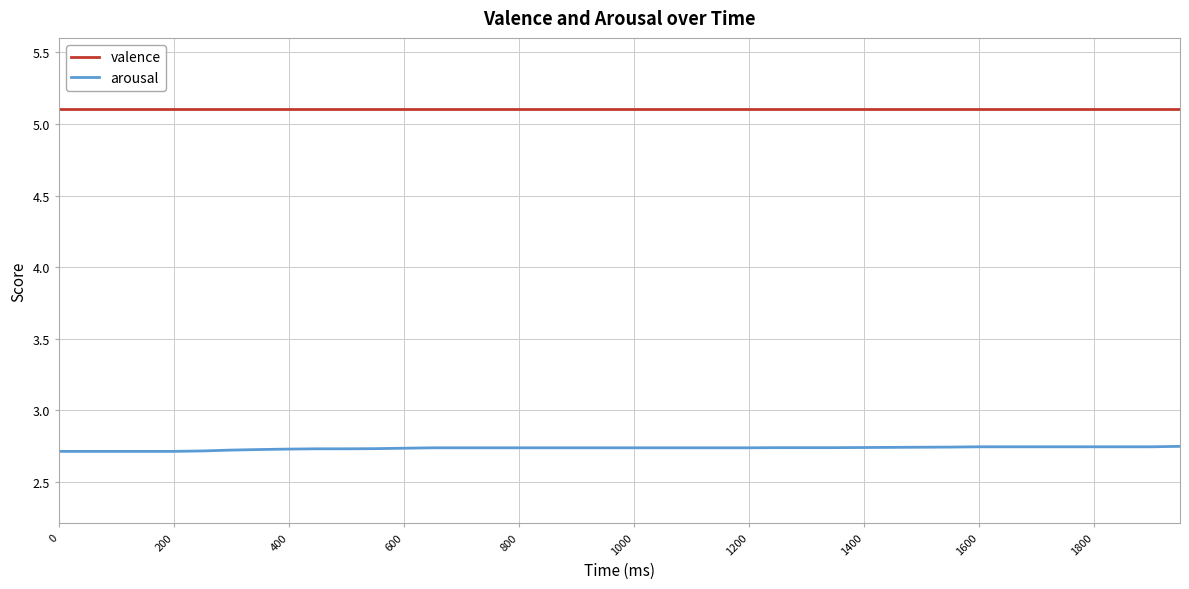

Does the chart display data point markers on the line(s)?

No